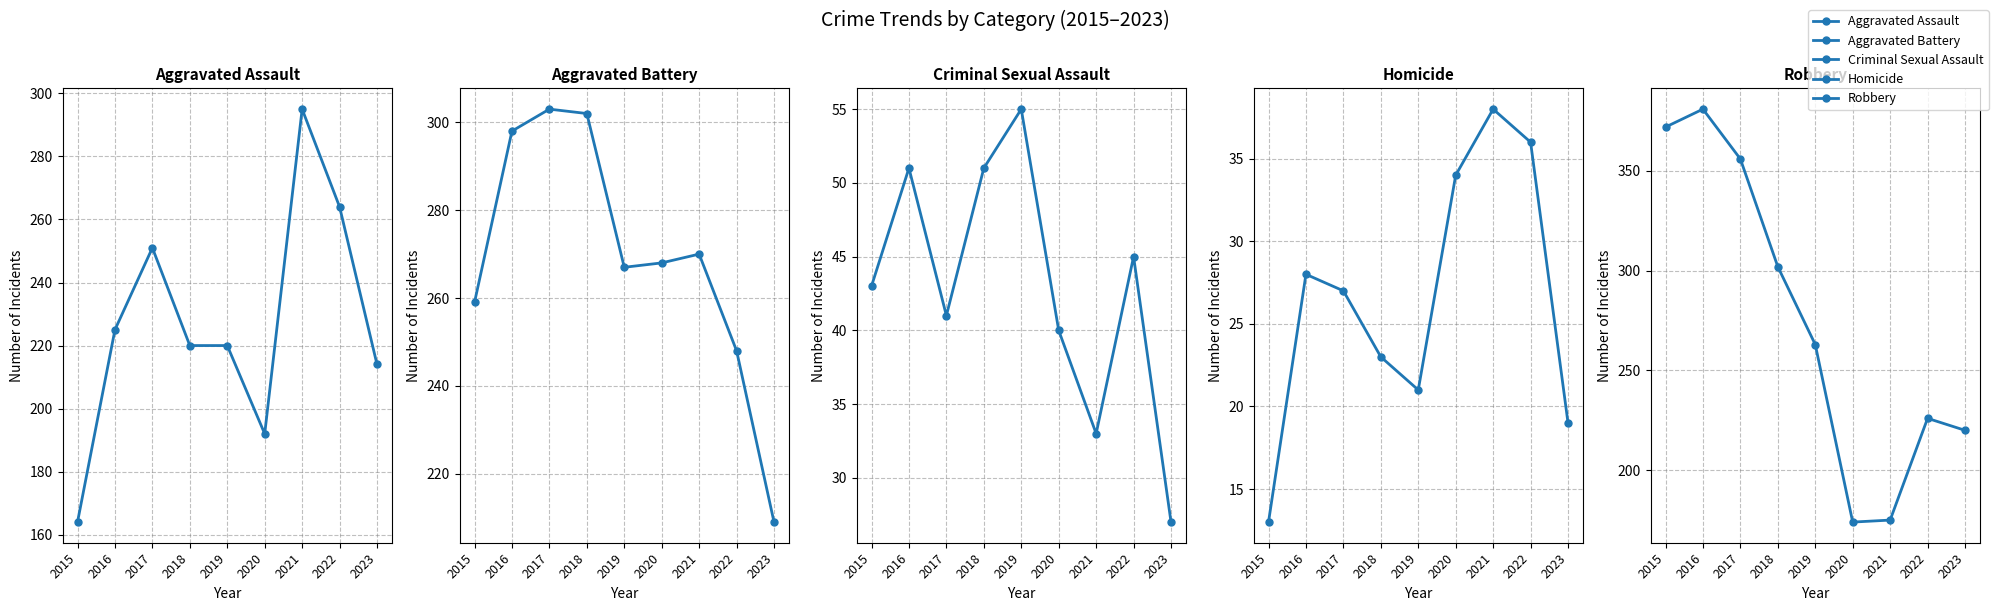

True or false: Aggravated Assault has more than 0 points higher than both neighbors.

True